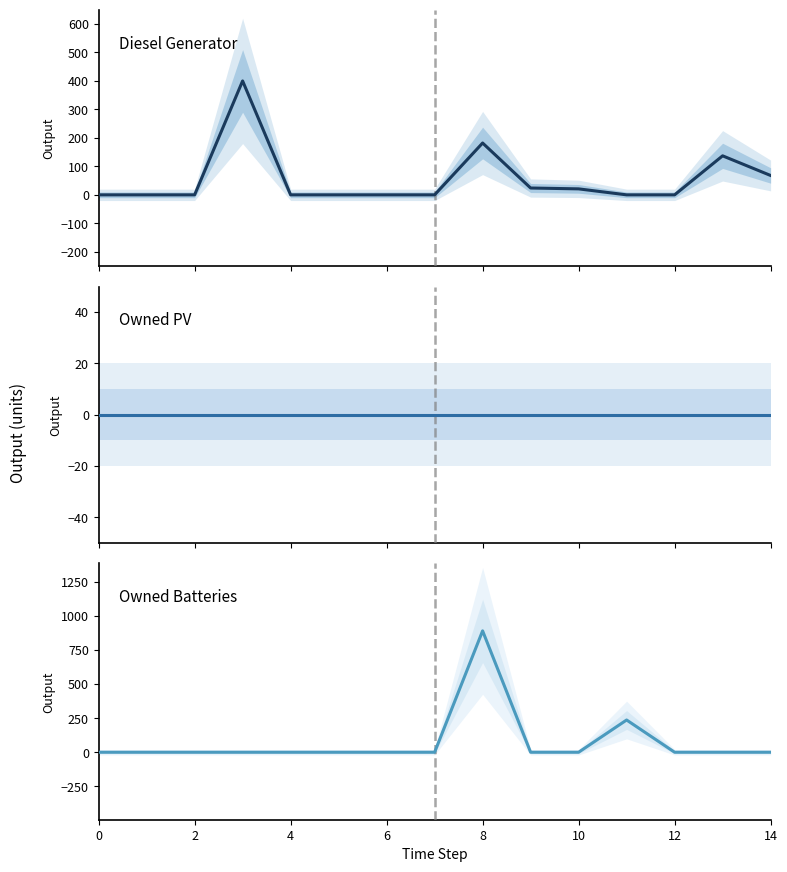

Is the value of Owned Batteries at 10 greater than the value of Owned PV at 13?

No